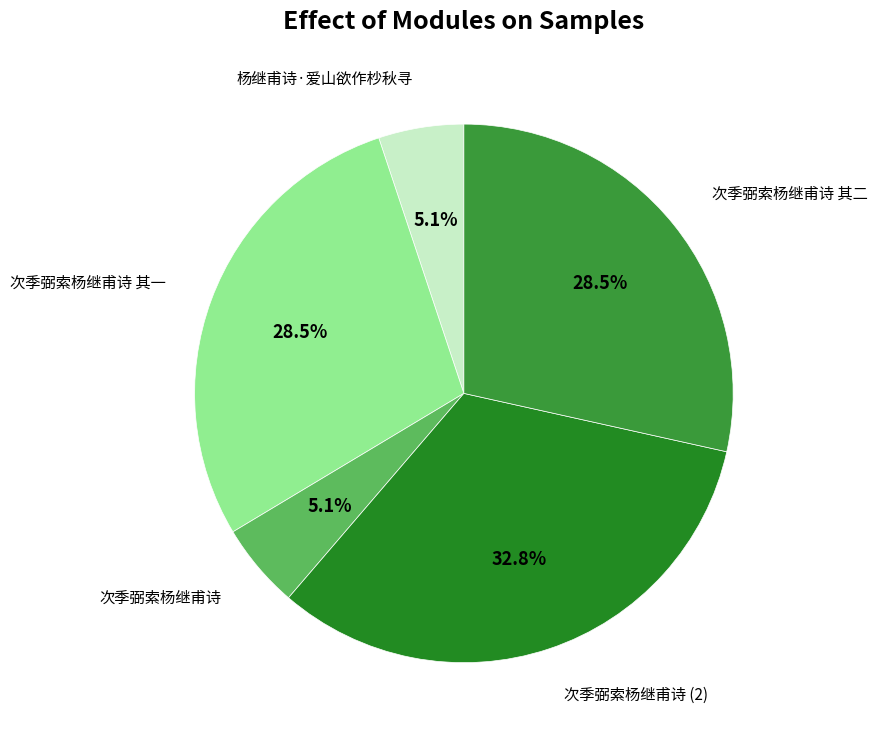

How many segments does this pie chart have?

5